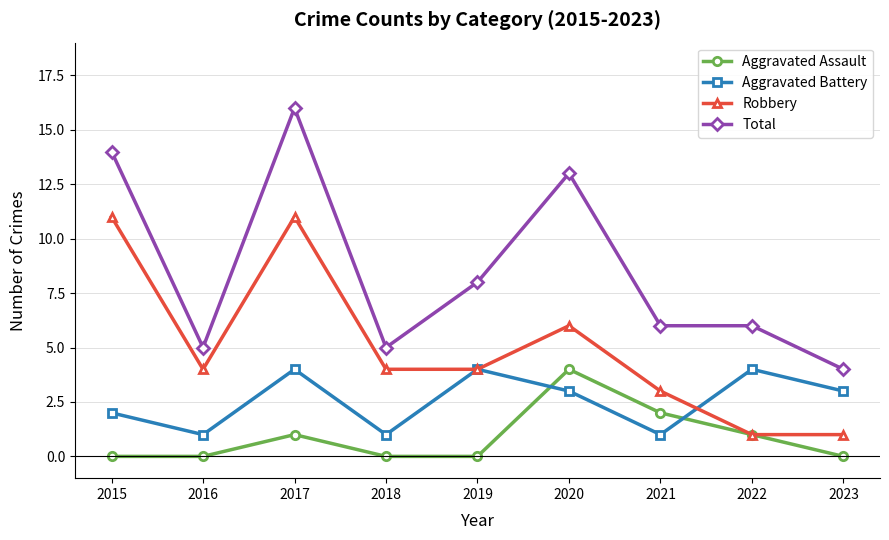

List the series in order of their overall mean, highest first.

Total, Robbery, Aggravated Battery, Aggravated Assault